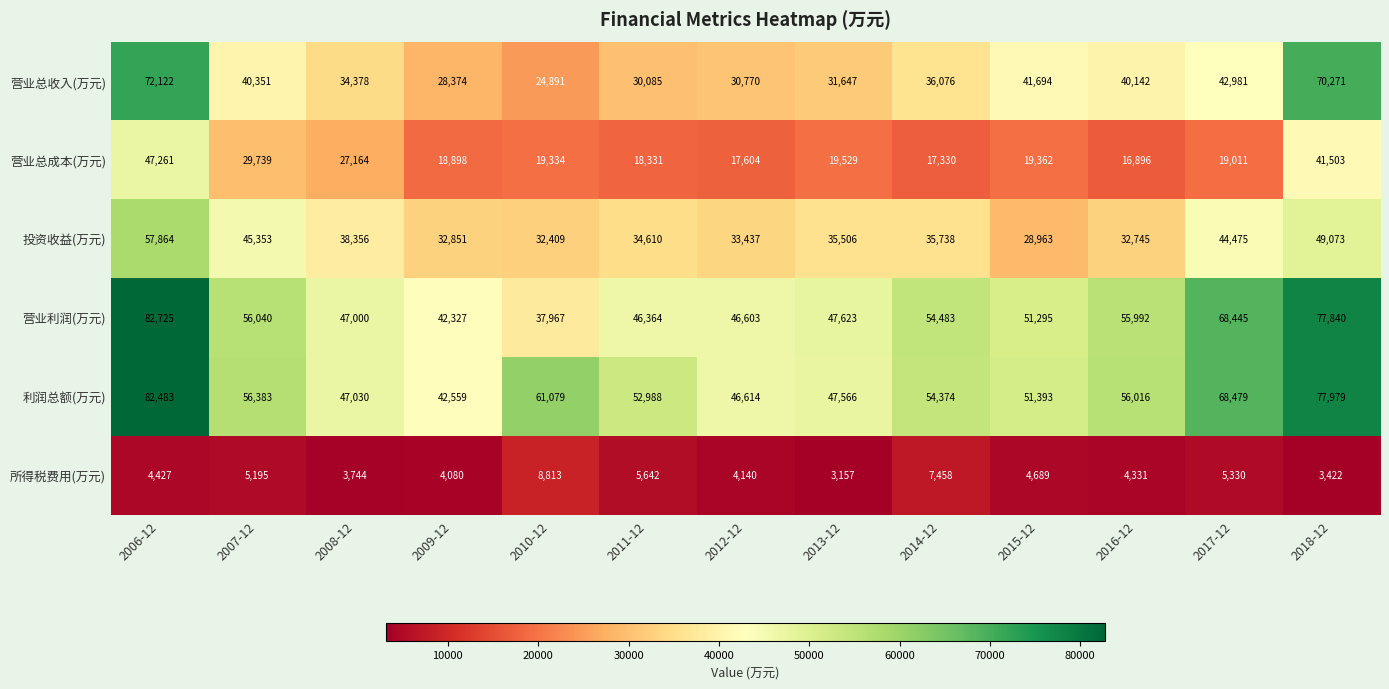

Is it true that 所得税费用(万元) equals 4331 at 2016-12?

True